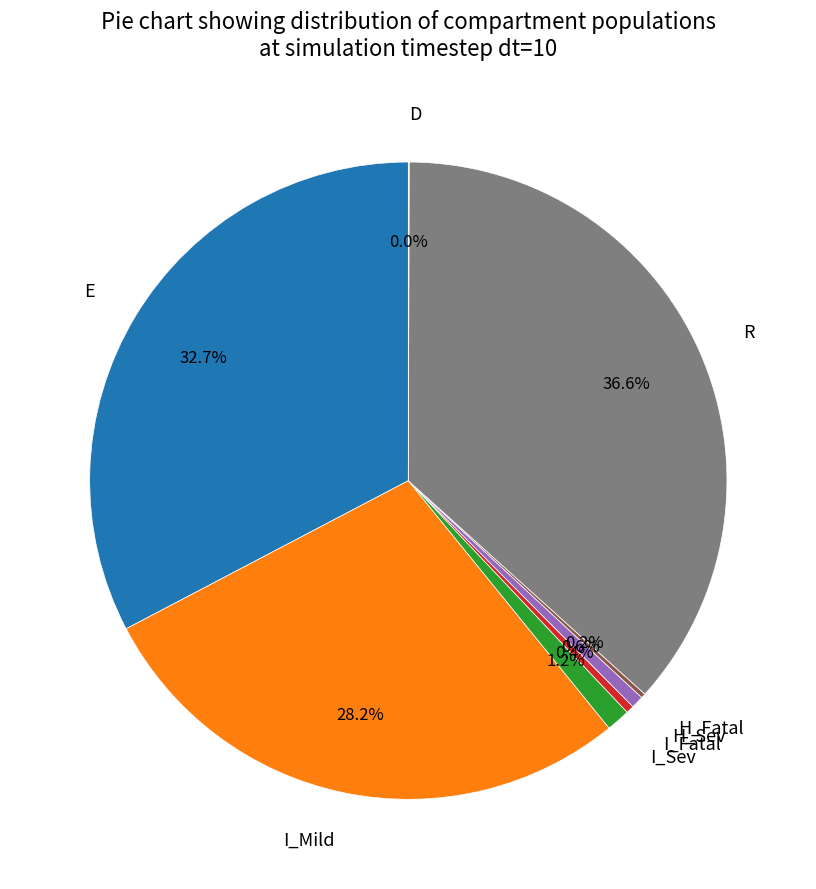

Which slice is the largest?

R